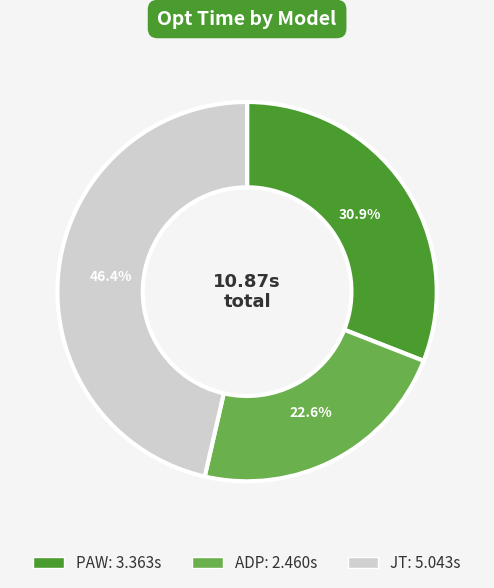

Count the number of slices in the pie.

3